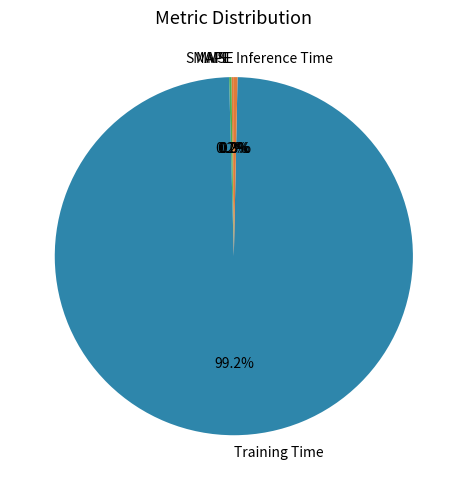

Which category accounts for the majority?

Training Time